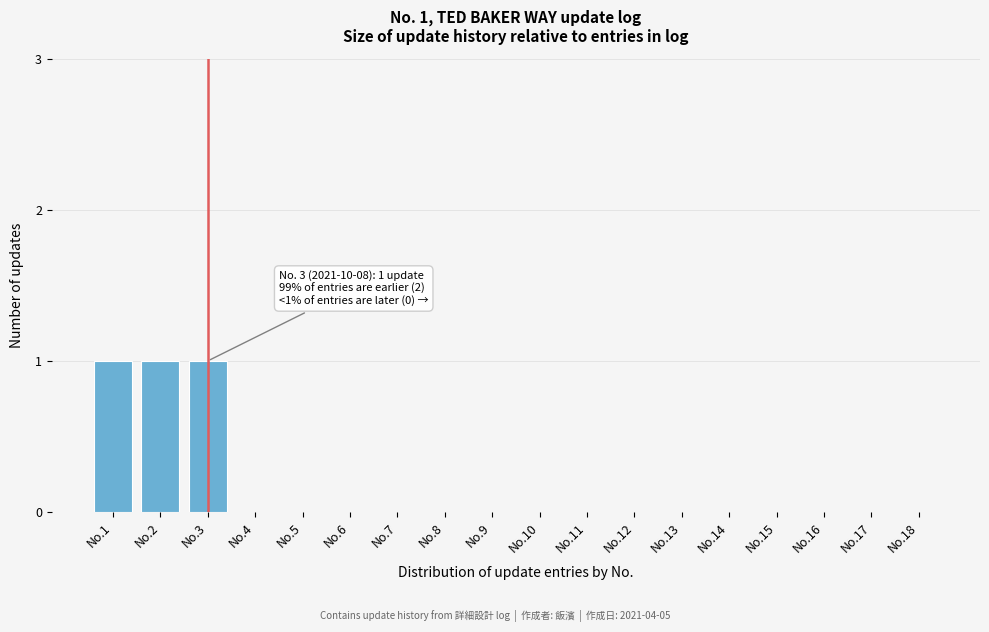

Reading right to left, what are all the values shown in this chart?

No.18=0	No.17=0	No.16=0	No.15=0	No.14=0	No.13=0	No.12=0	No.11=0	No.10=0	No.9=0	No.8=0	No.7=0	No.6=0	No.5=0	No.4=0	No.3=1	No.2=1	No.1=1